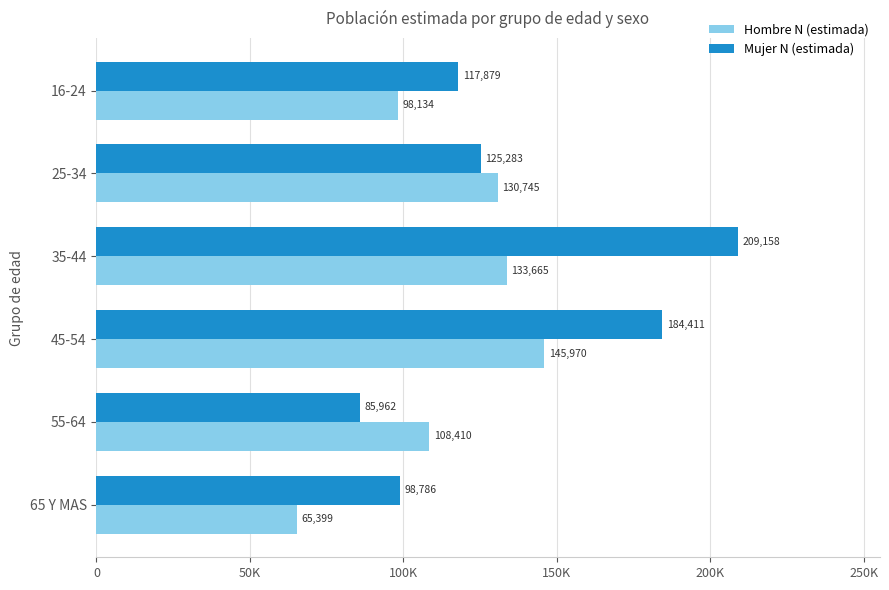

What are all the series names shown in the legend?

Hombre N (estimada), Mujer N (estimada)